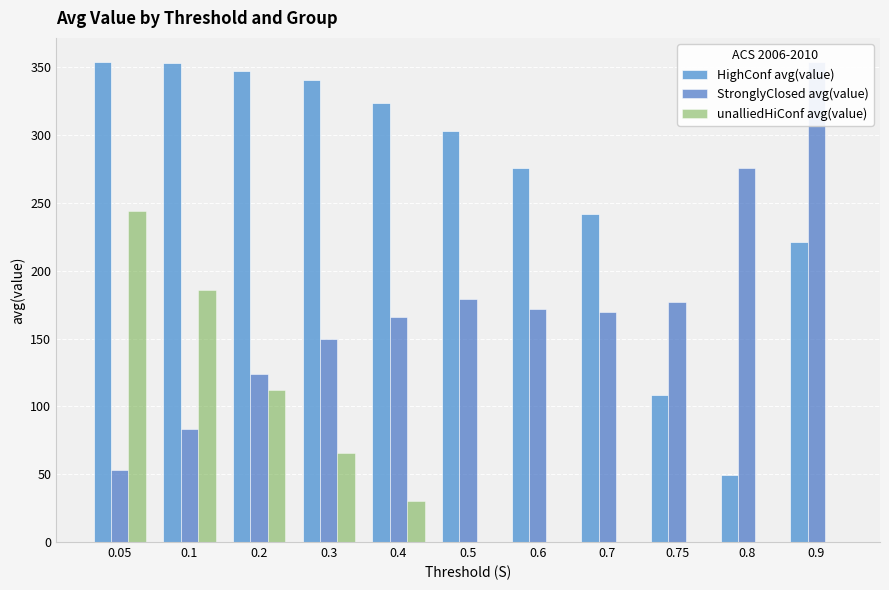

What is the sum of all HighConf avg(value) values?

2917.9